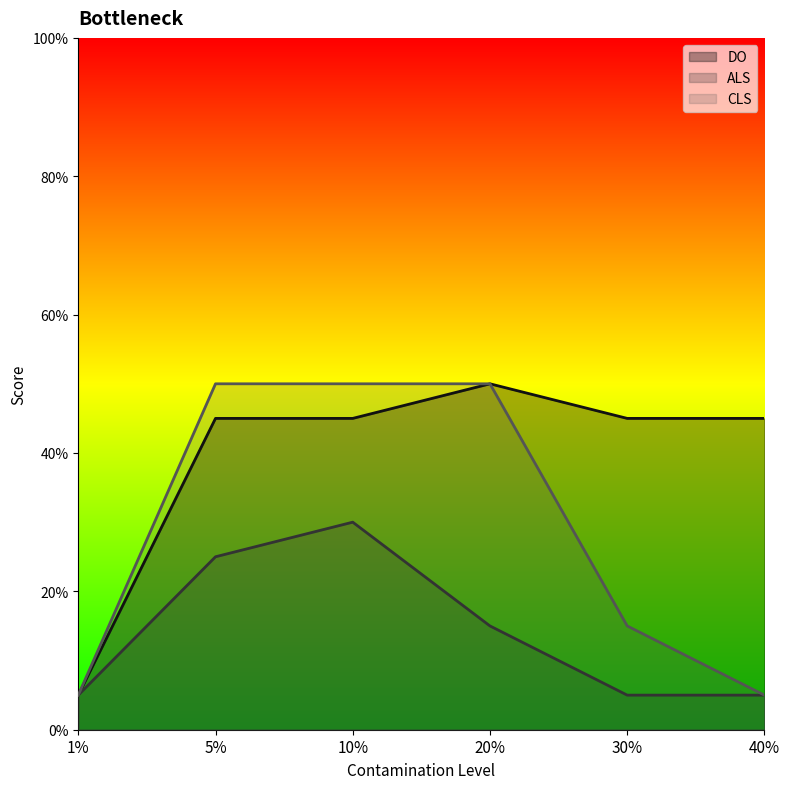

Count the number of categories in the chart.

6